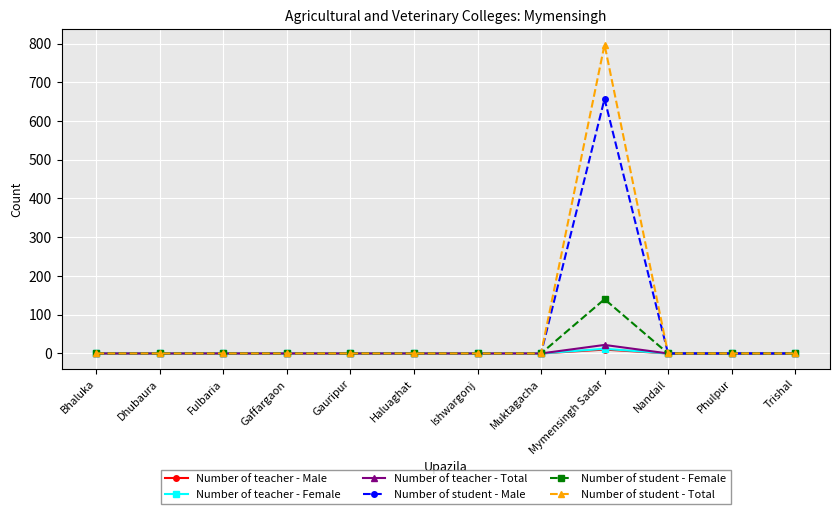

What is the greatest value displayed?

797